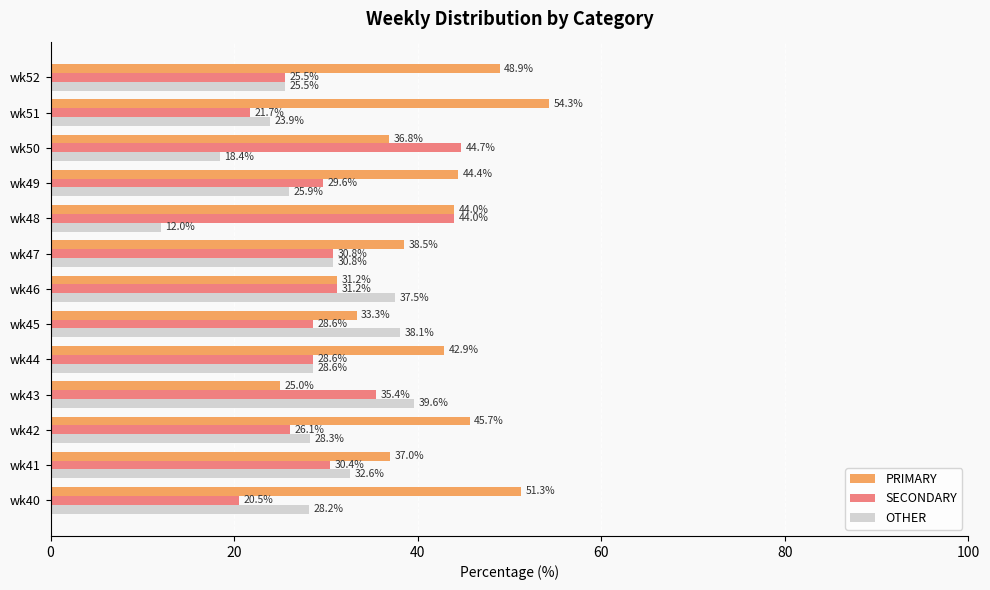

Rank the categories by OTHER value from highest to lowest.

wk43, wk45, wk46, wk41, wk47, wk44, wk42, wk40, wk49, wk52, wk51, wk50, wk48